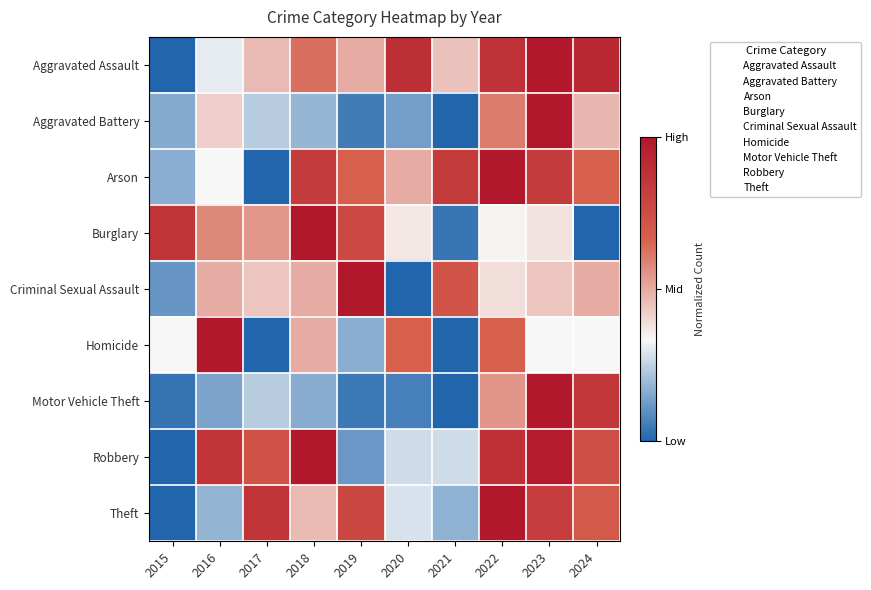

Reading left to right, extract all data points from this chart.

Aggravated Assault: 2015=0.0	2016=0.3	2017=0.5	2018=0.6	2019=0.5	2020=0.9	2021=0.5	2022=0.9	2023=1.0	2024=0.9
Aggravated Battery: 2015=0.2	2016=0.4	2017=0.2	2018=0.2	2019=0.1	2020=0.1	2021=0.0	2022=0.6	2023=1.0	2024=0.5
Arson: 2015=0.2	2016=0.3	2017=0.0	2018=0.8	2019=0.7	2020=0.5	2021=0.8	2022=1.0	2023=0.8	2024=0.7
Burglary: 2015=0.9	2016=0.6	2017=0.5	2018=1.0	2019=0.8	2020=0.4	2021=0.0	2022=0.3	2023=0.4	2024=0.0
Criminal Sexual Assault: 2015=0.1	2016=0.5	2017=0.4	2018=0.5	2019=1.0	2020=0.0	2021=0.7	2022=0.4	2023=0.4	2024=0.5
Homicide: 2015=0.3	2016=1.0	2017=0.0	2018=0.5	2019=0.2	2020=0.7	2021=0.0	2022=0.7	2023=0.3	2024=0.3
Motor Vehicle Theft: 2015=0.0	2016=0.1	2017=0.2	2018=0.2	2019=0.0	2020=0.1	2021=0.0	2022=0.5	2023=1.0	2024=0.9
Robbery: 2015=0.0	2016=0.9	2017=0.7	2018=1.0	2019=0.1	2020=0.3	2021=0.3	2022=0.9	2023=1.0	2024=0.7
Theft: 2015=0.0	2016=0.2	2017=0.9	2018=0.5	2019=0.8	2020=0.3	2021=0.2	2022=1.0	2023=0.8	2024=0.7